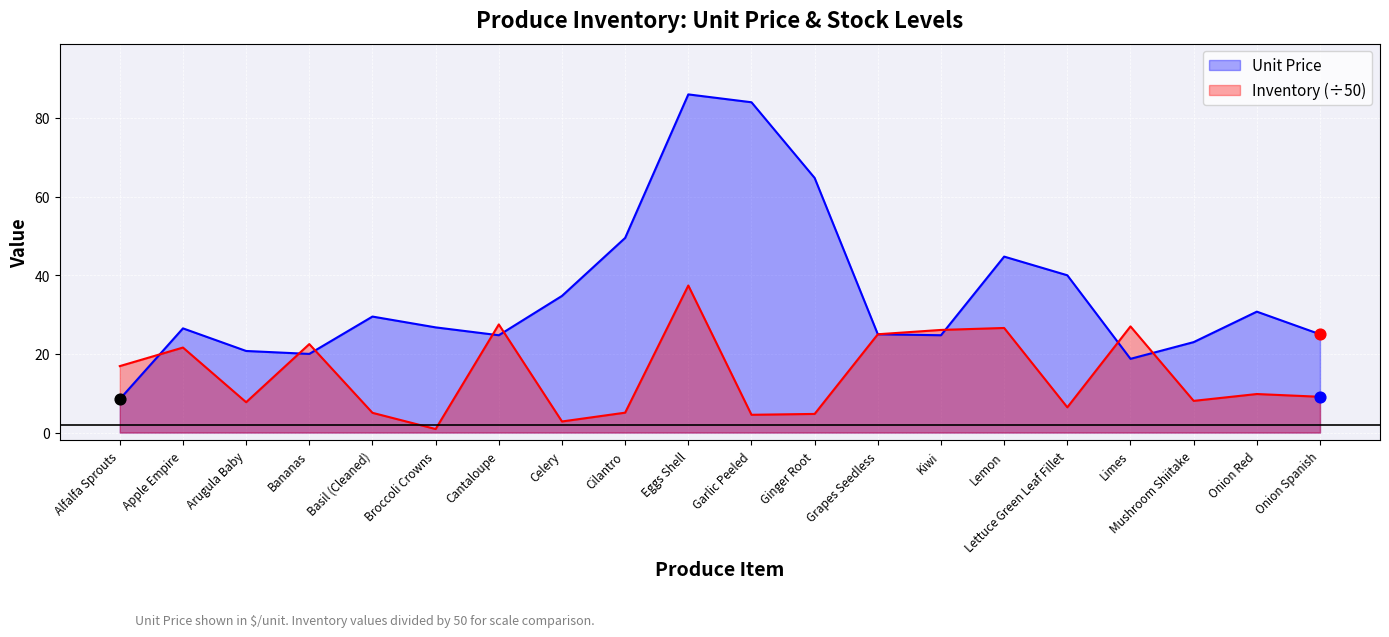

What are all the series names shown in the legend?

Unit Price, Inventory (÷50)